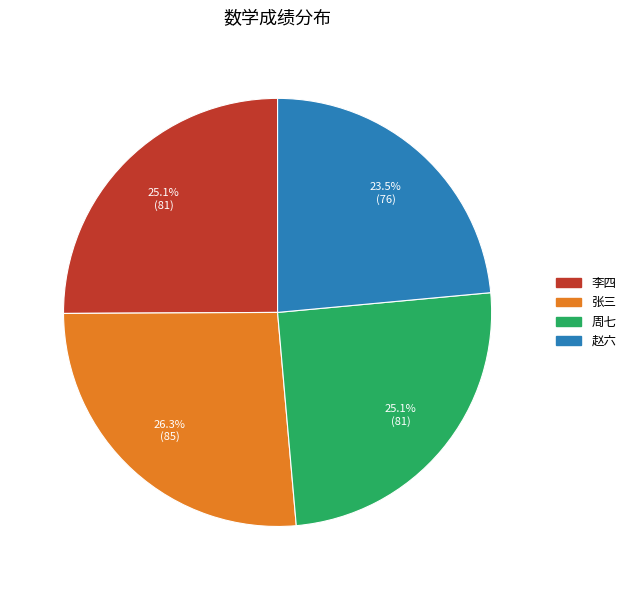

How much of the chart is everything except 赵六?

76.5%